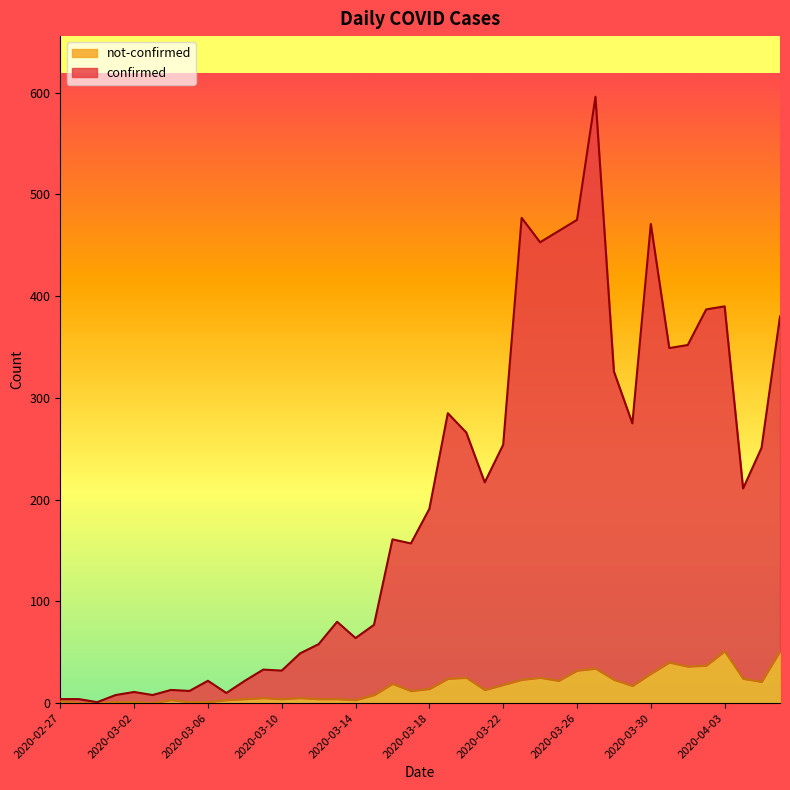

How many values in the confirmed series are below 191?

20